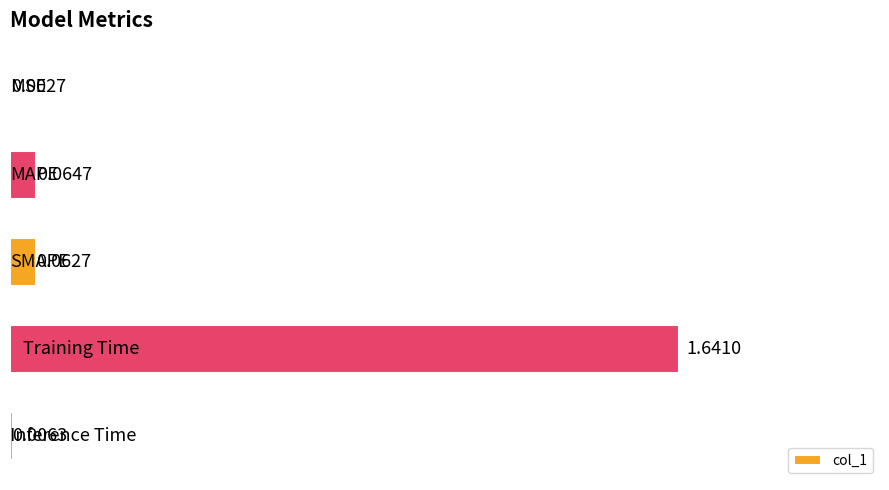

What is the sum of all values?

1.8